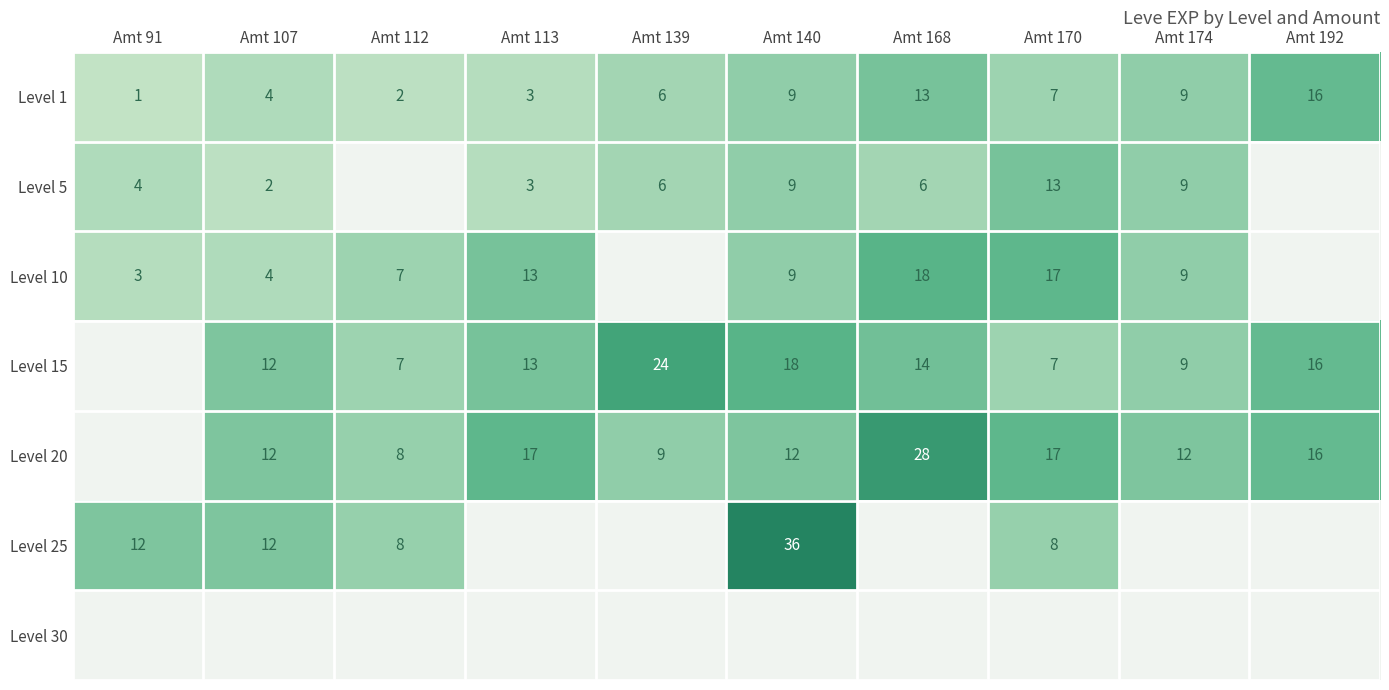

Is the value of Level 30 at Amt 140 greater than the value of Level 5 at Amt 168?

No